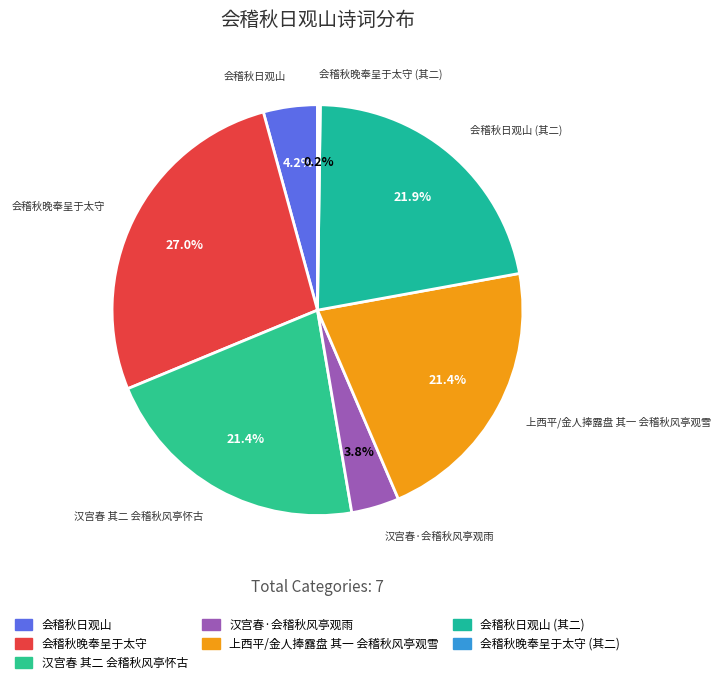

What percentage do 会稽秋晚奉呈于太守 and 汉宫春 其二 会稽秋风亭怀古 together represent?

48.4%